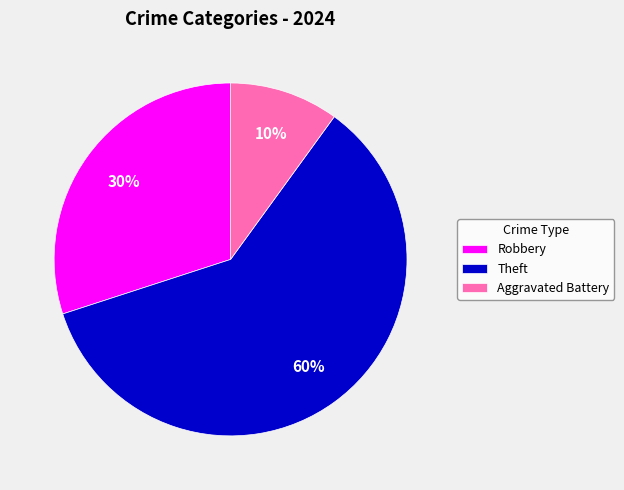

Do Aggravated Battery and Robbery together represent more than half of the pie?

No